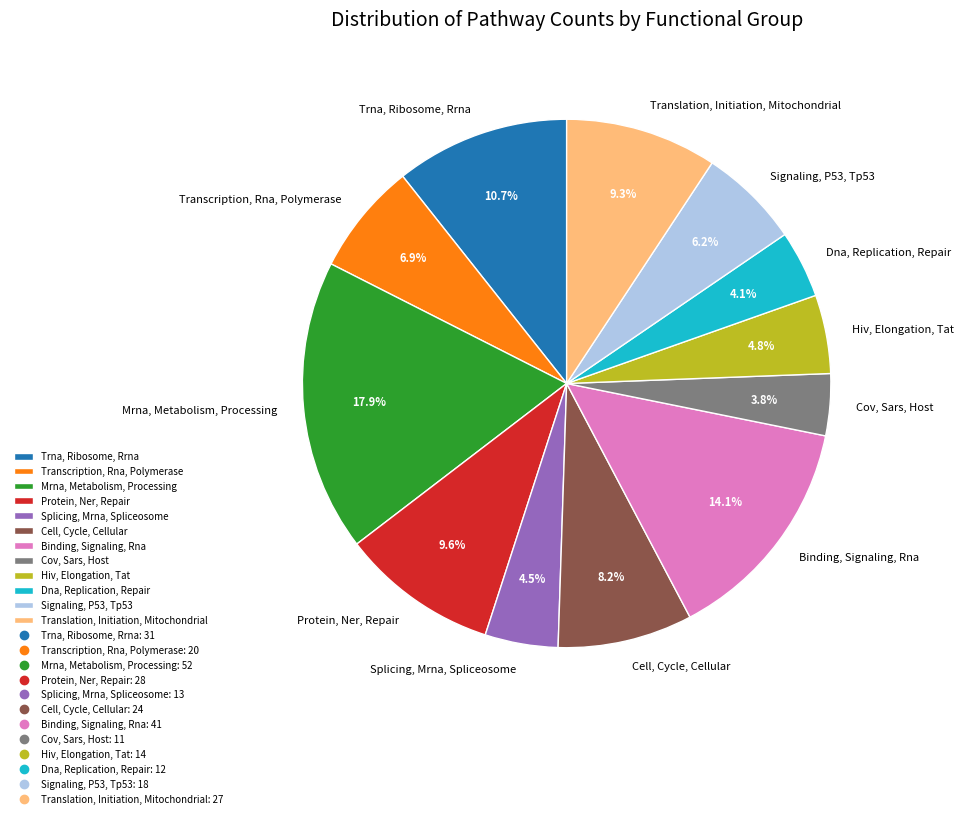

True or false: Signaling, P53, Tp53 accounts for 6% of the total.

True